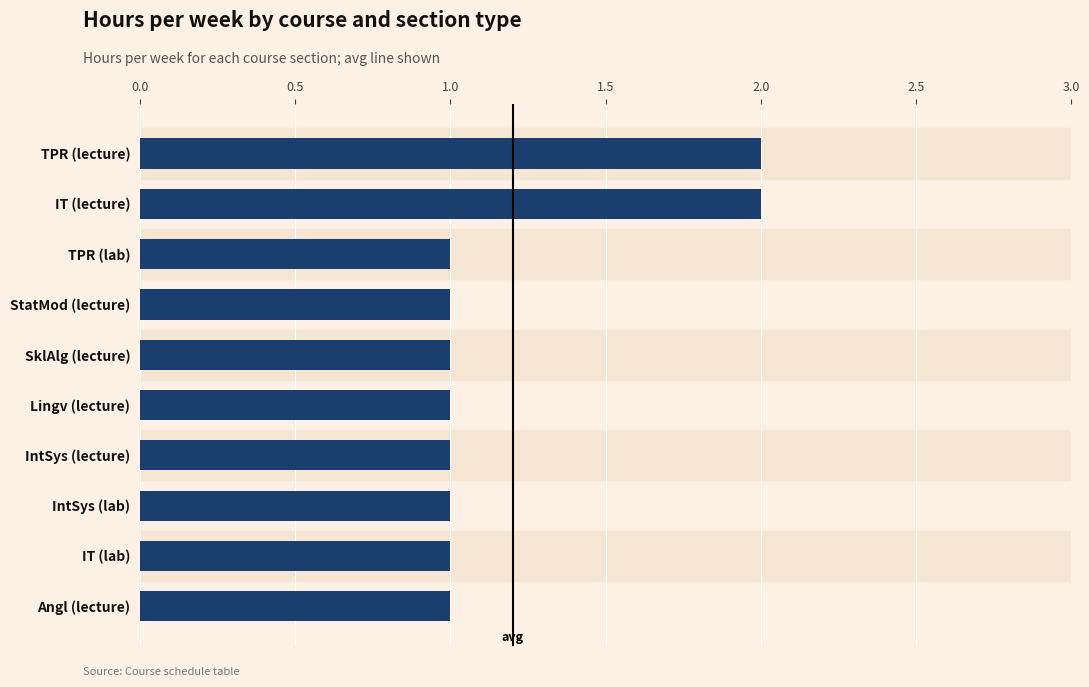

What is the difference between the maximum and minimum values?

1